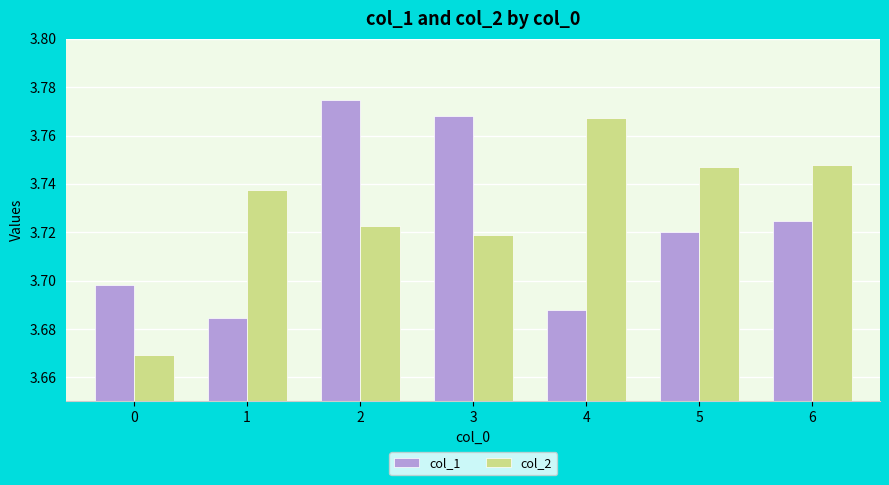

What is the sum of all col_2 values?

26.1